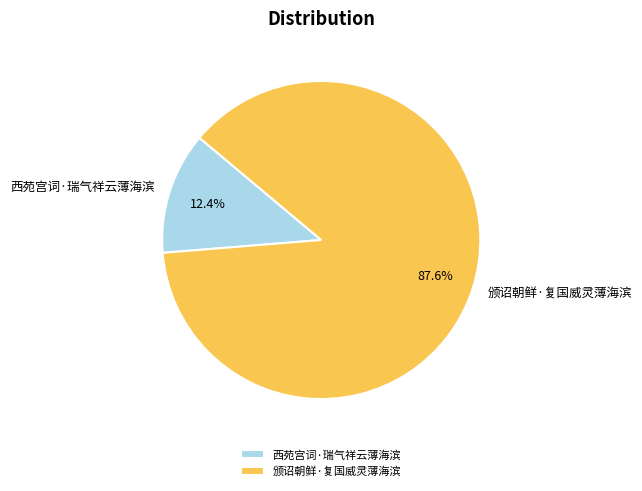

What is the total percentage of 颁诏朝鲜·复国威灵薄海滨 and 西苑宫词·瑞气祥云薄海滨?

100.0%